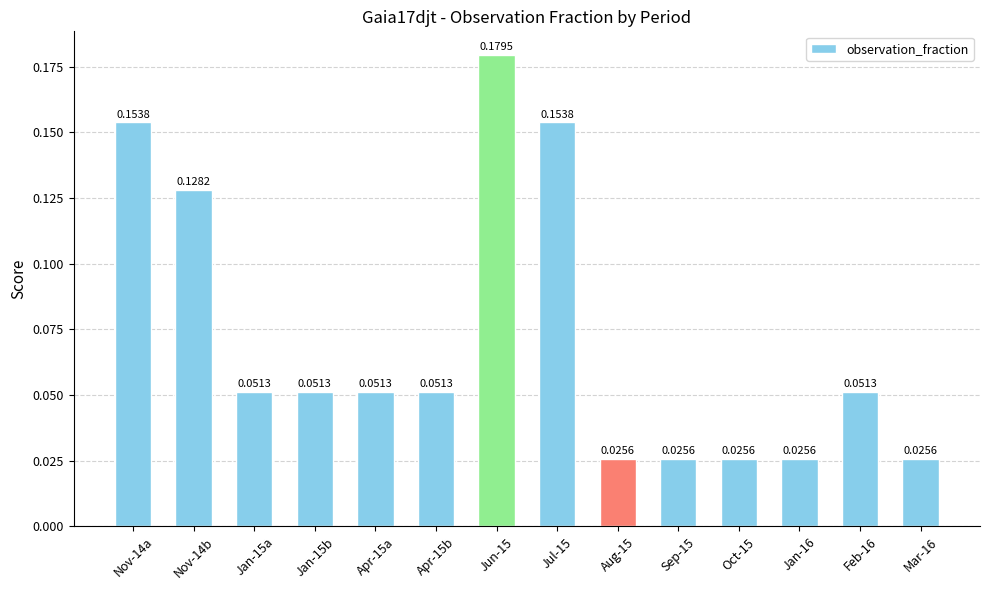

Which has a higher value, Aug-15 or Feb-16?

Feb-16